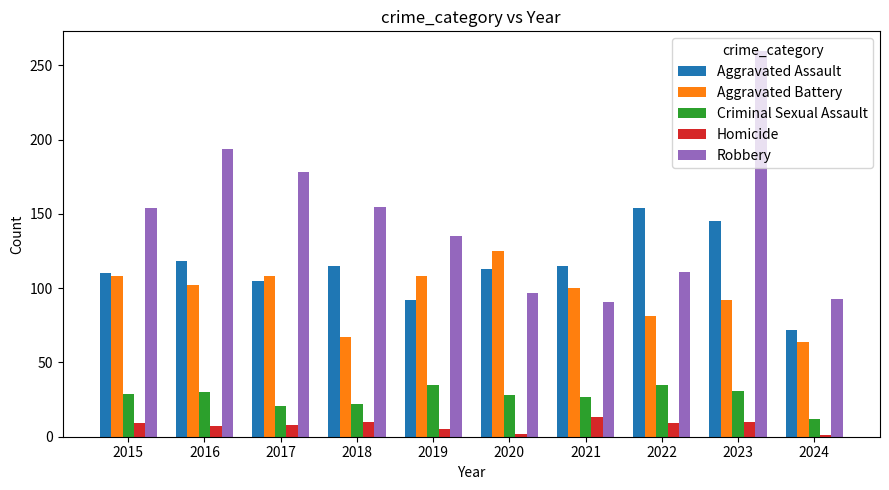

The value of Criminal Sexual Assault at 2023 is 31. True or false?

True